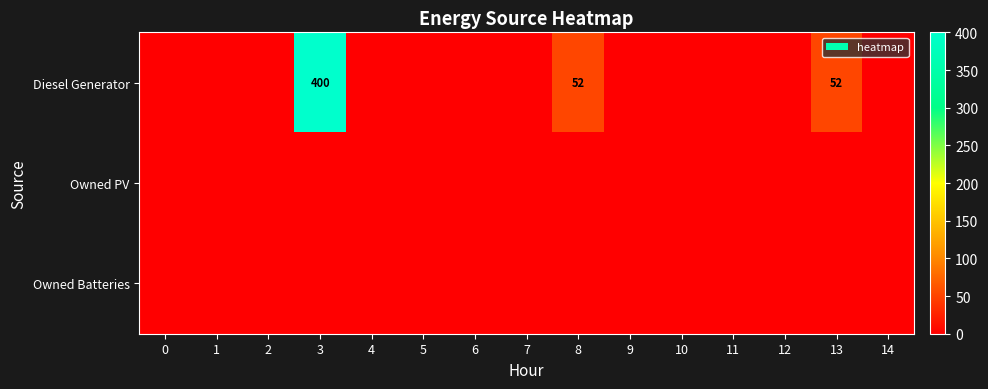

Which series has the widest spread of values?

Diesel Generator